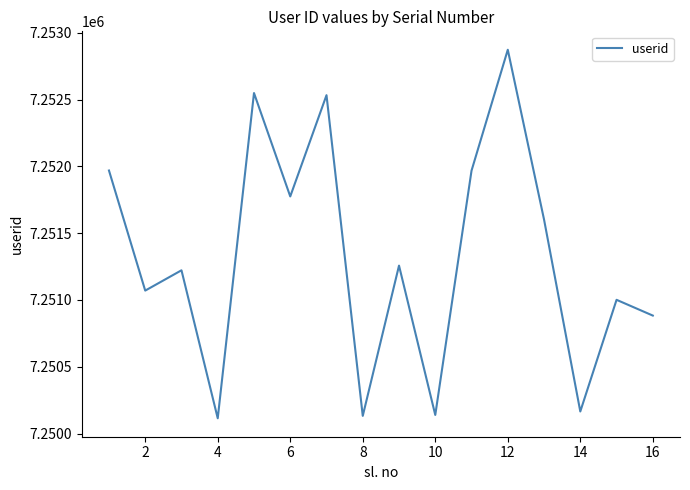

True or false: the data has more than 2 interior local peaks.

True